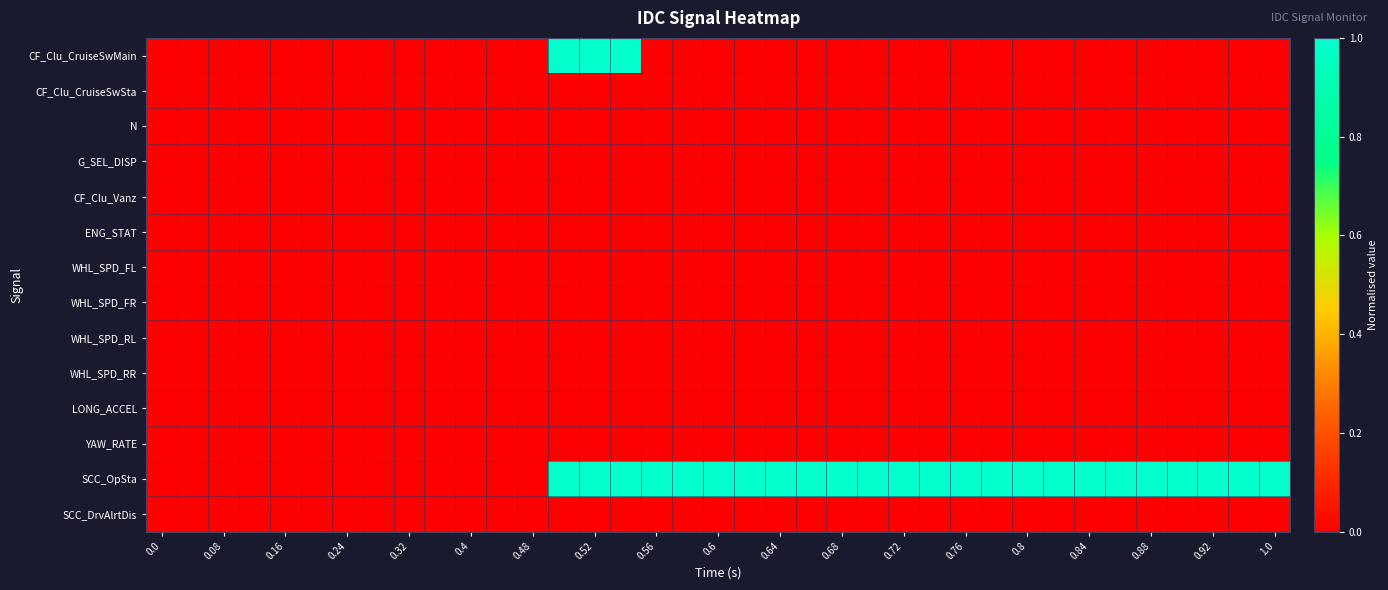

Rank the series by their maximum value, from highest to lowest.

CF_Clu_CruiseSwMain, SCC_OpSta, CF_Clu_CruiseSwSta, N, G_SEL_DISP, CF_Clu_Vanz, ENG_STAT, WHL_SPD_FL, WHL_SPD_FR, WHL_SPD_RL, WHL_SPD_RR, LONG_ACCEL, YAW_RATE, SCC_DrvAlrtDis